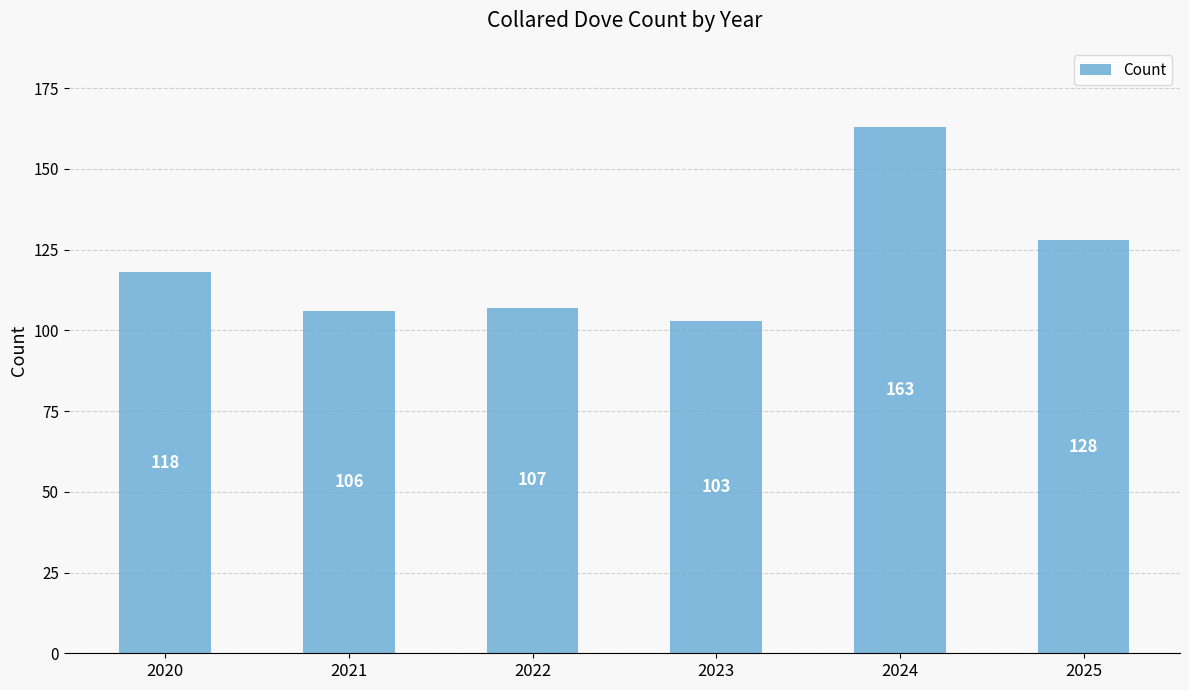

Count the number of categories in the chart.

6